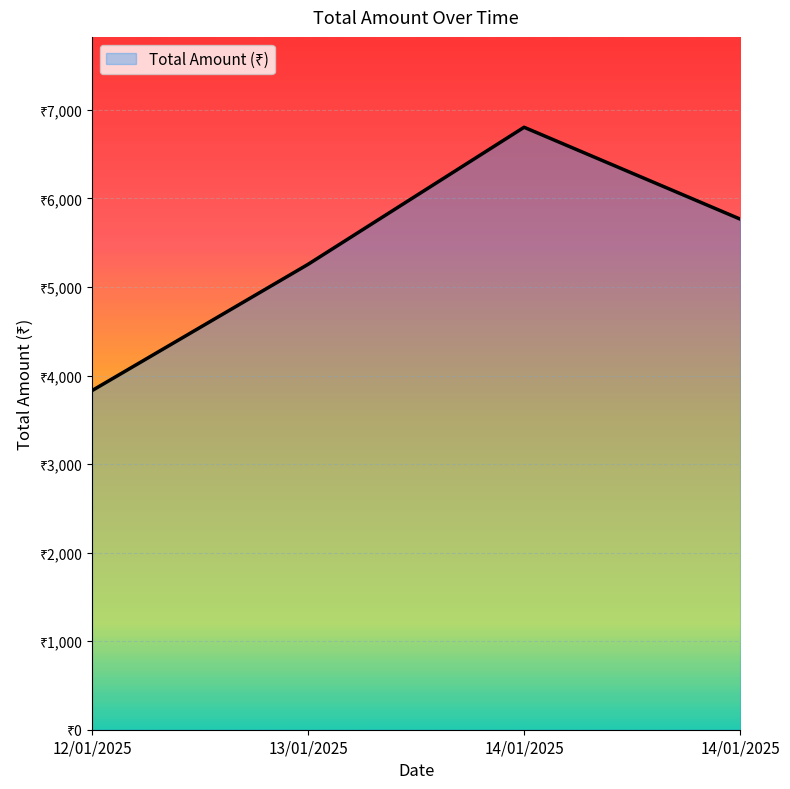

Which has a higher value, 13/01/2025 or 14/01/2025?

14/01/2025